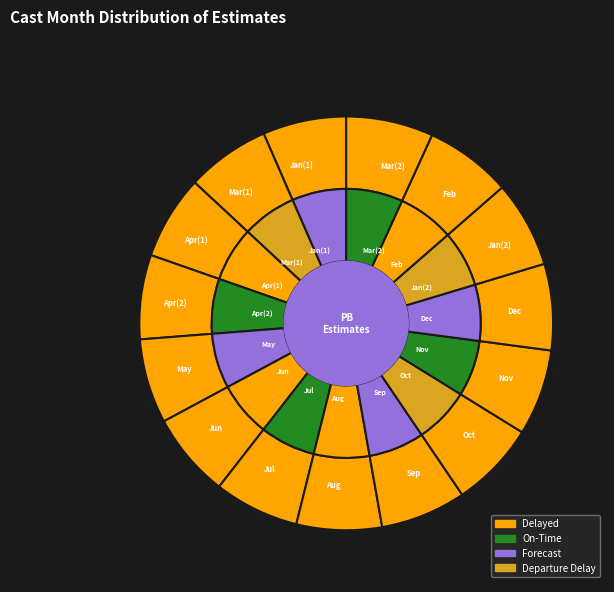

What percentage is the 6 slice, to the nearest percent?

7%